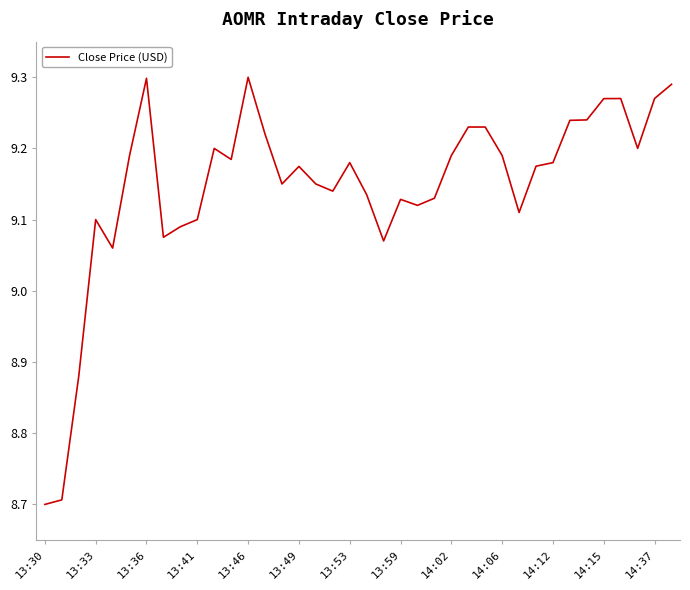

What is the smallest value displayed?

8.7